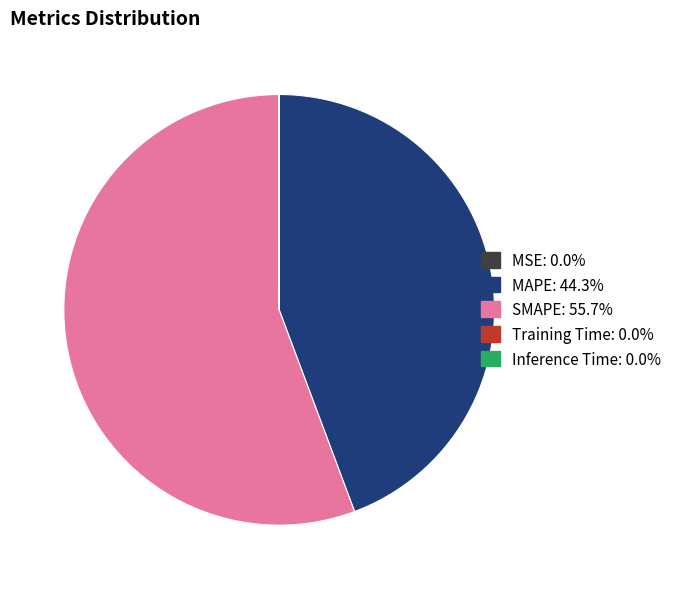

Does SMAPE account for over 50% of the chart?

Yes